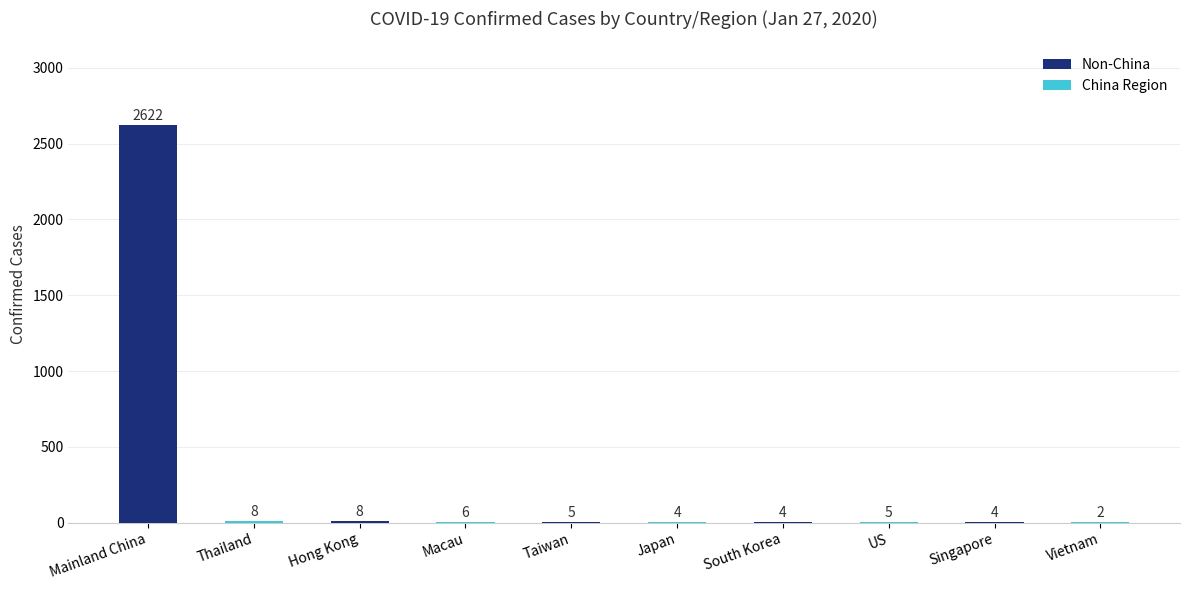

Which has a higher value, Taiwan or Singapore?

Taiwan